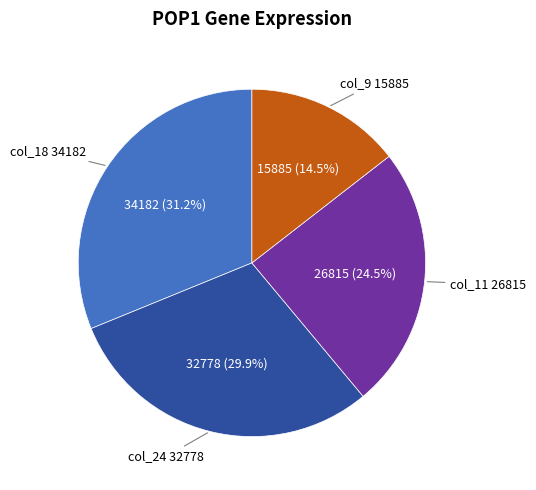

Is there a majority slice in this chart?

No